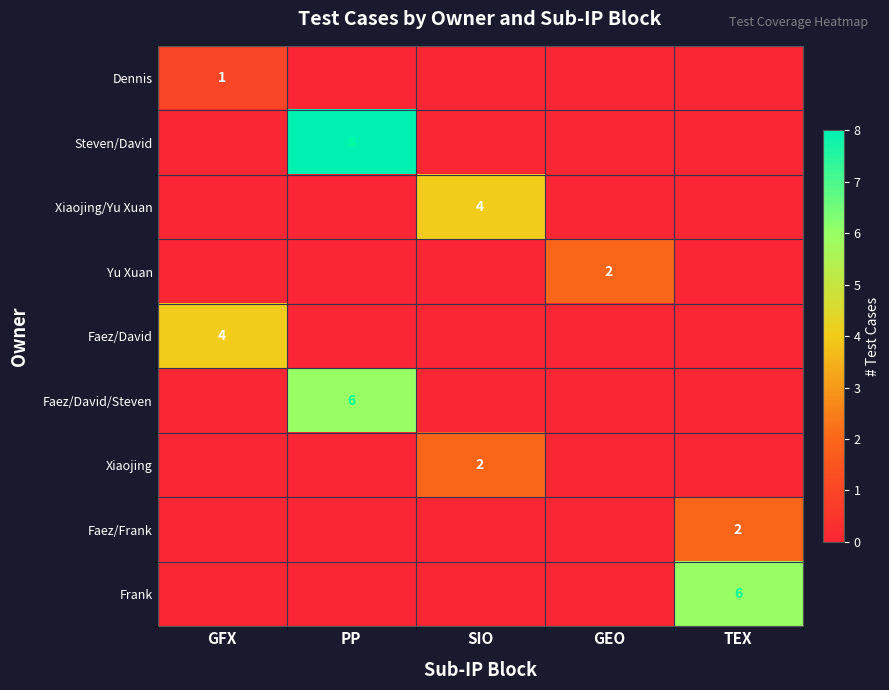

Is it true that Xiaojing/Yu Xuan equals 6 at SIO?

False